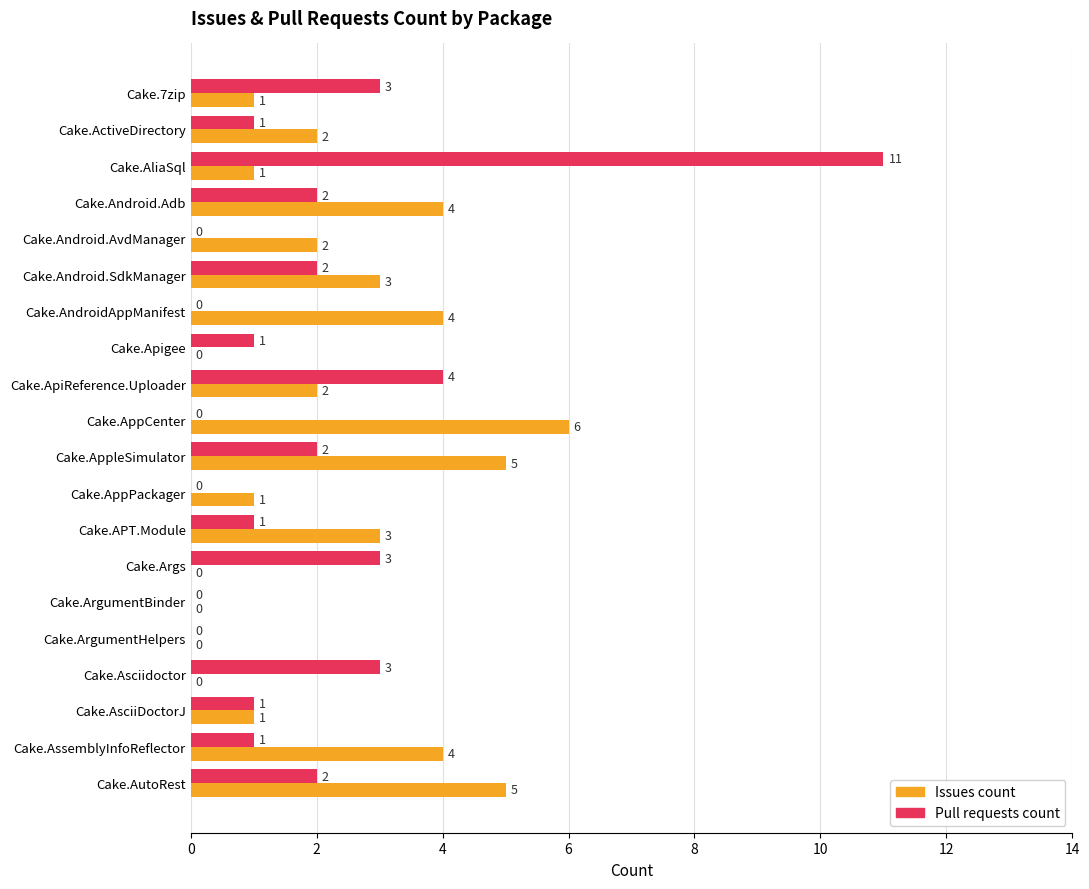

What is the maximum value for Pull requests count?

11